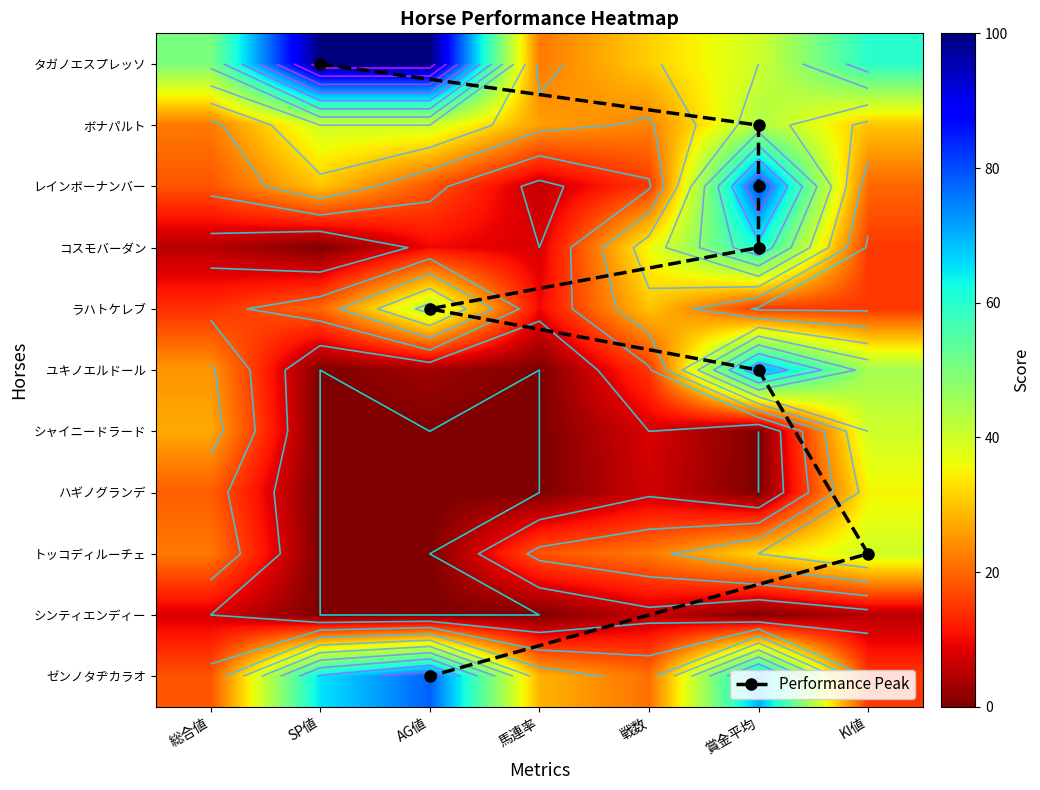

Reading right to left, list all the values displayed in this chart.

タガノエスプレッソ: KI値=60	賞金平均=40	戦数=31	馬連率=22	AG値=100	SP値=100	総合値=50
ボナパルト: KI値=30	賞金平均=44	戦数=23	馬連率=26	AG値=40	SP値=40	総合値=22
レインボーナンバー: KI値=20	賞金平均=80	戦数=15	馬連率=6	AG値=18	SP値=30	総合値=18
コスモバーダン: KI値=15	賞金平均=62	戦数=36	馬連率=8	AG値=10	SP値=0	総合値=5
ラハトケレブ: KI値=15	賞金平均=15	戦数=30	馬連率=10	AG値=43	SP値=20	総合値=14
ユキノエルドール: KI値=45	賞金平均=71	戦数=15	馬連率=0	AG値=3	SP値=0	総合値=25
シャイニードラード: KI値=40	賞金平均=0	戦数=8	馬連率=0	AG値=0	SP値=0	総合値=27
ハギノグランデ: KI値=35	賞金平均=0	戦数=7	馬連率=0	AG値=0	SP値=0	総合値=19
トッコディルーチェ: KI値=40	賞金平均=32	戦数=22	馬連率=18	AG値=0	SP値=0	総合値=22
シンティエンディー: KI値=5	賞金平均=0	戦数=6	馬連率=0	AG値=0	SP値=0	総合値=8
ゼンノタヂカラオ: KI値=15	賞金平均=70	戦数=21	馬連率=28	AG値=78	SP値=65	総合値=18